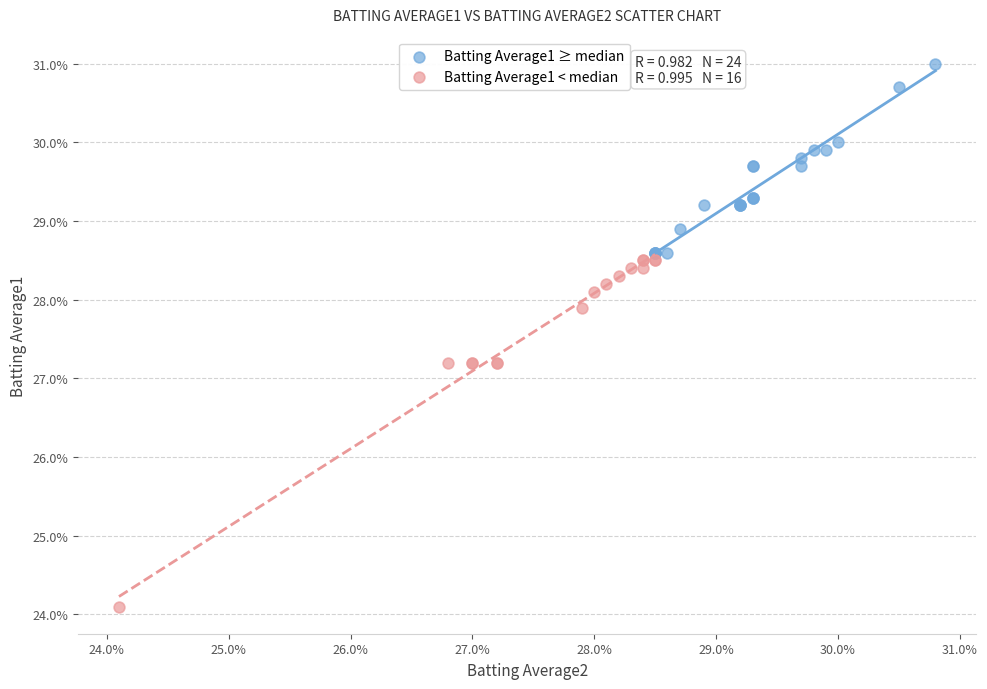

What are all the series names shown in the legend?

Batting Average1 ≥ median, Batting Average1 < median